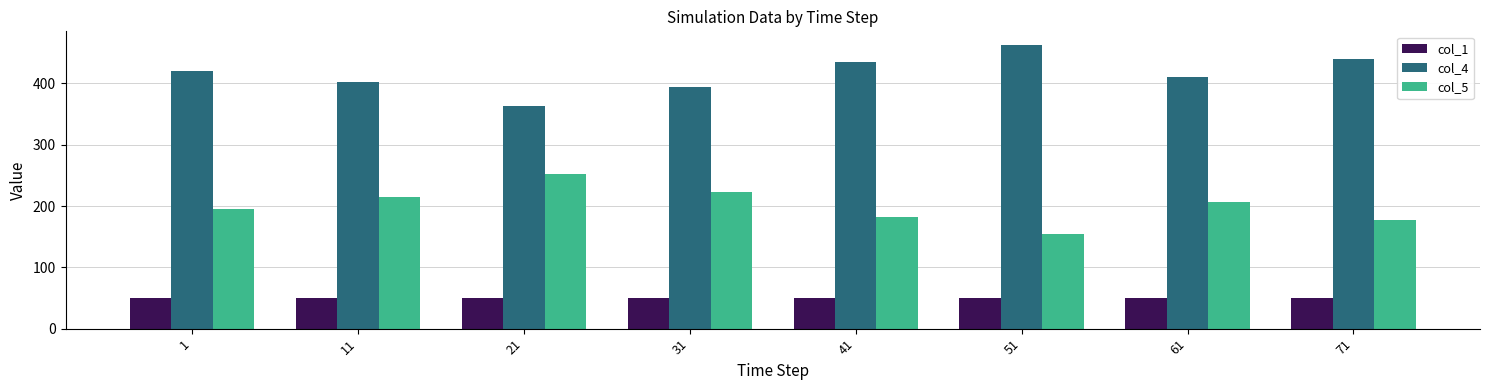

What is the value of the col_1 bar at the 3rd from the left?

50